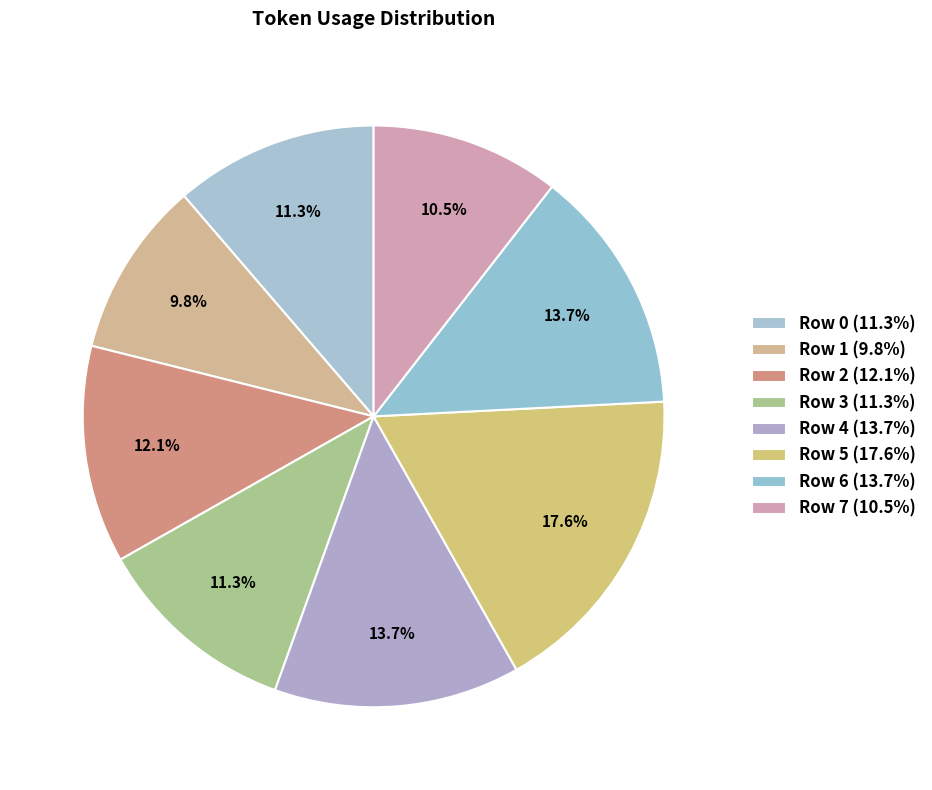

Is there any slice that represents more than half of the pie?

No